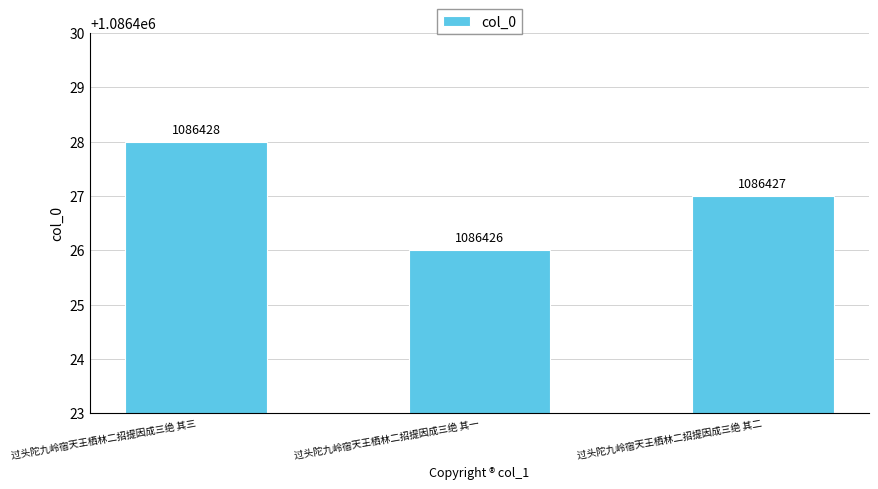

What is the smallest value displayed?

1086426